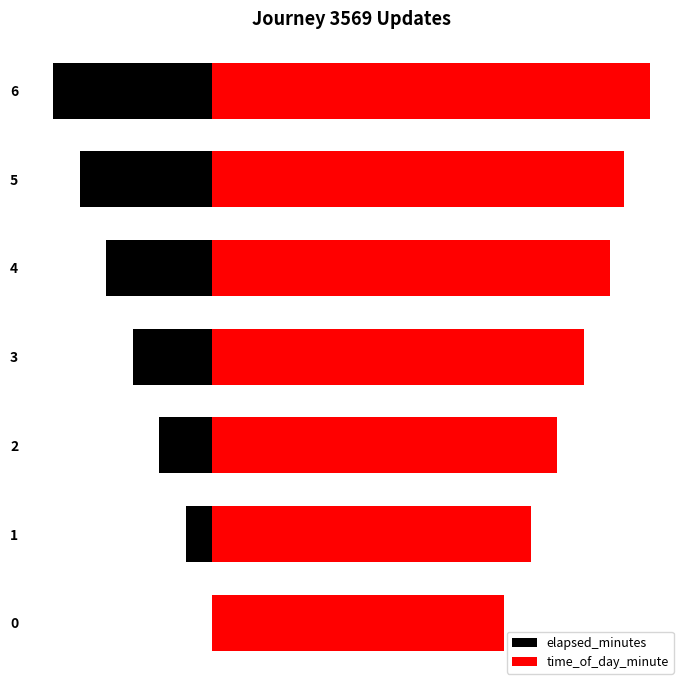

Which series changed the most between 0 and 5?

elapsed_minutes